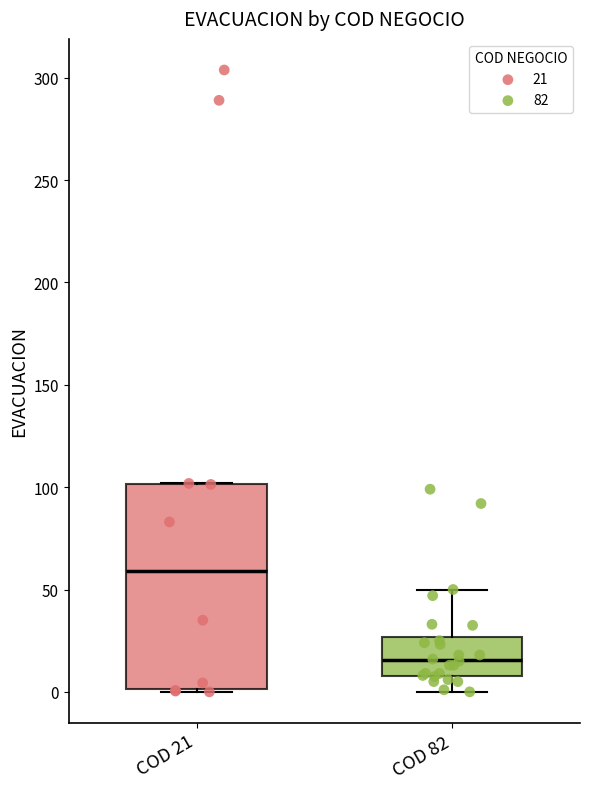

Where is the upper edge of the box for COD 82 on the y-axis? The values are not printed on the chart, so give them approximately, as read against the axis.

25